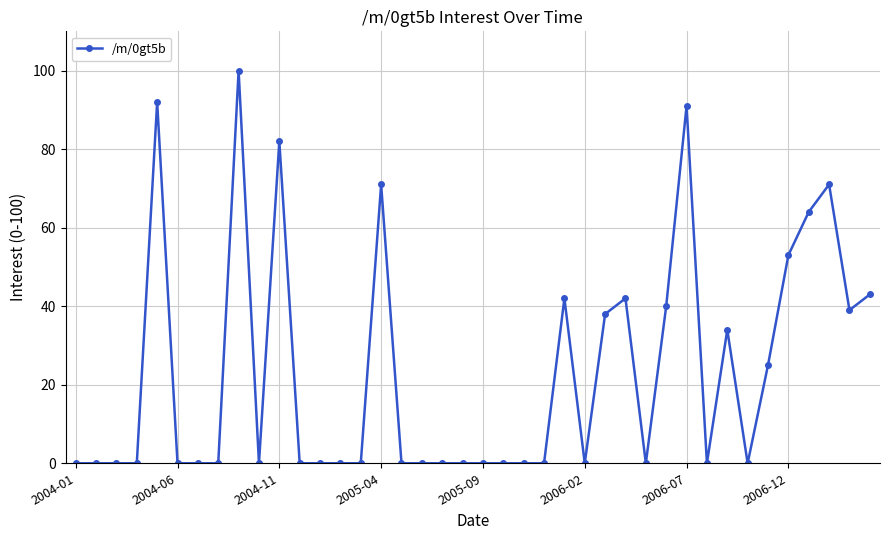

True or false: there are more than 2 points higher than both neighbors.

True